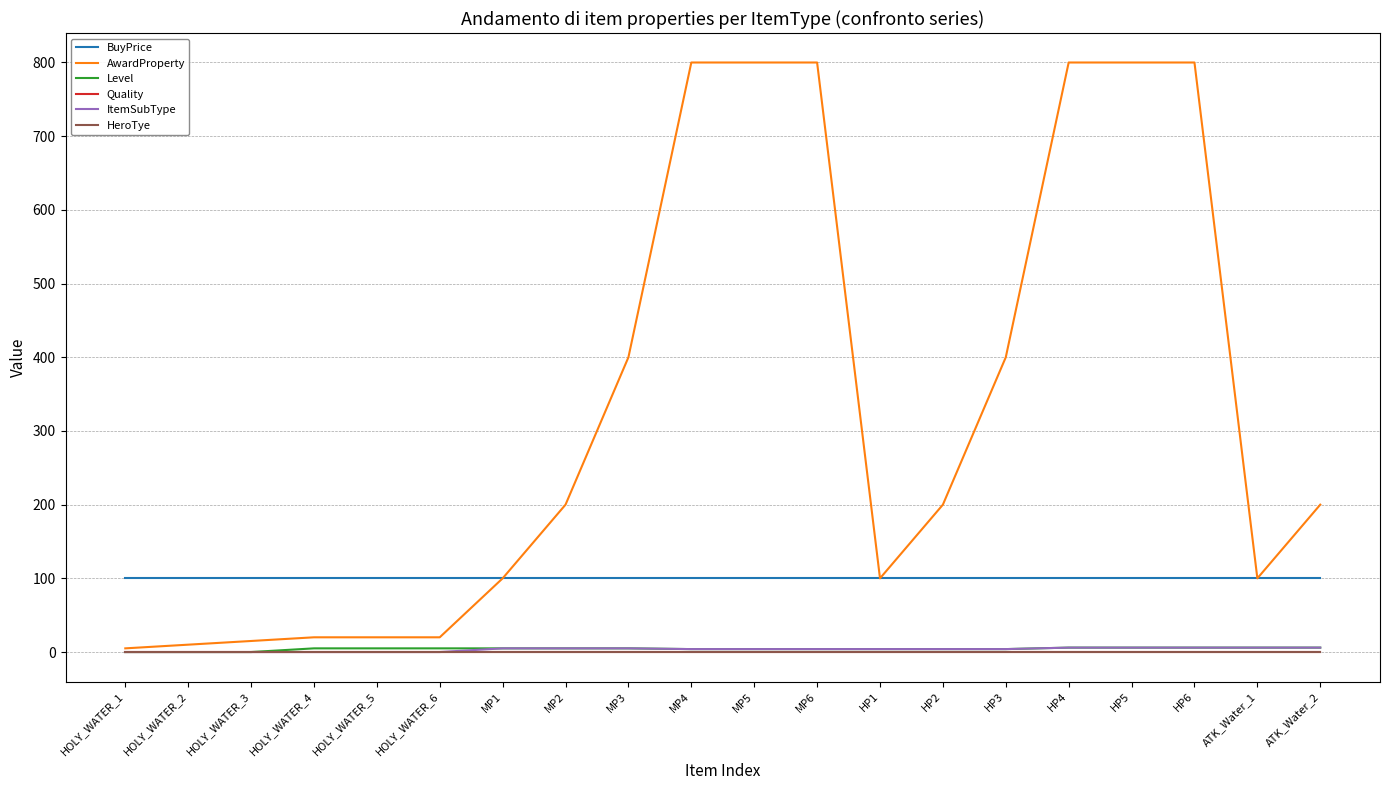

Does the chart have visible grid lines?

Yes